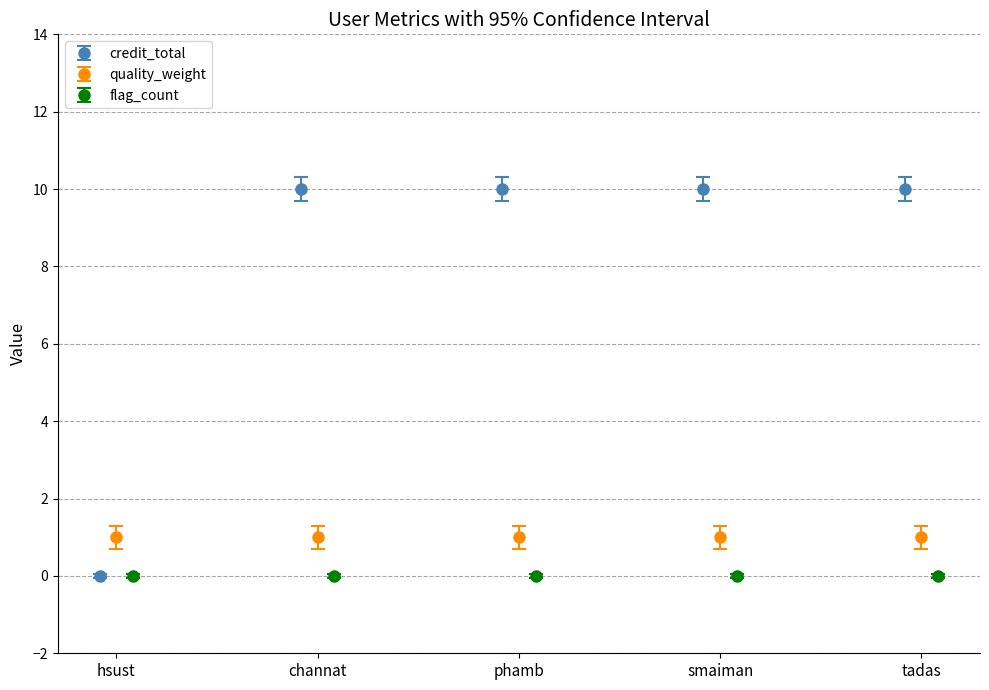

At how many categories does at least one series exceed 8?

4